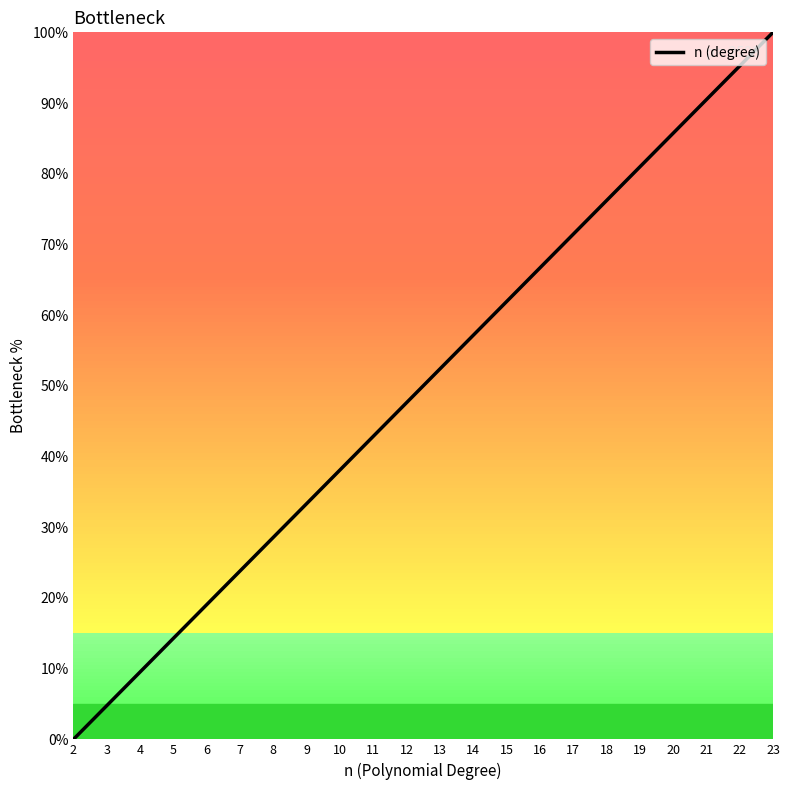

What is the difference between the second highest and second lowest values?

90.5